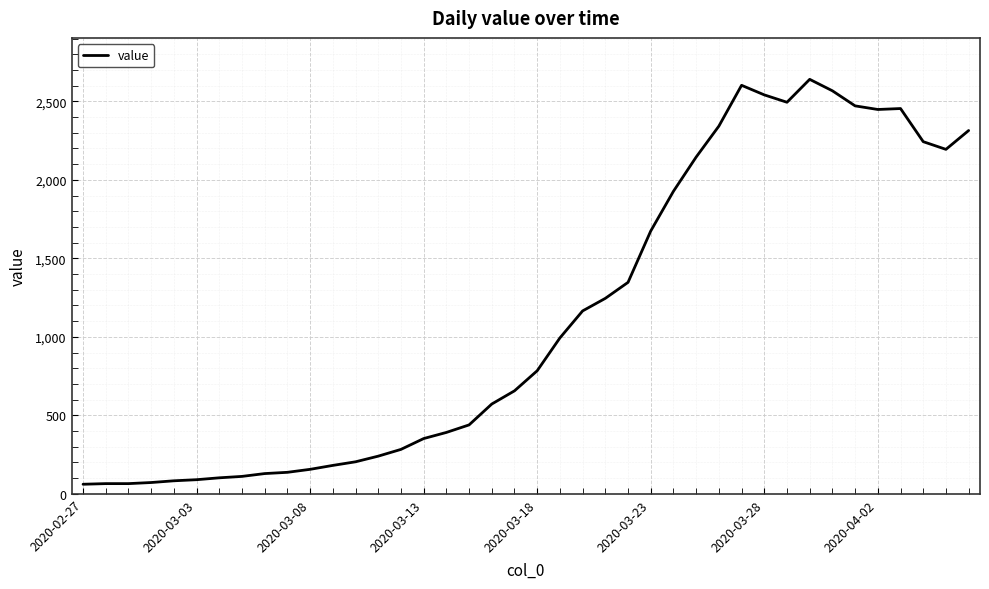

What is the greatest value displayed?

2640